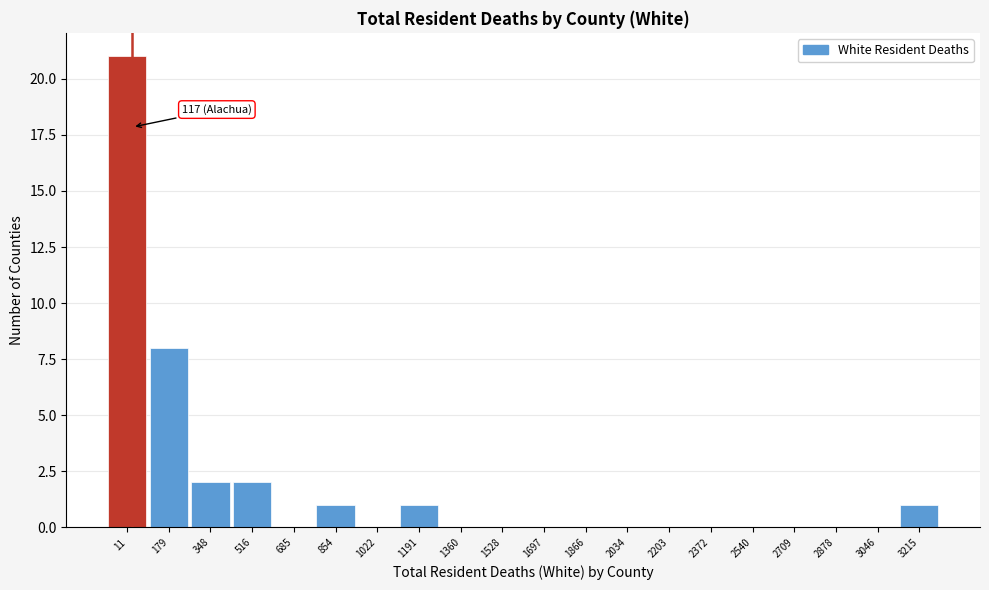

Reading left to right, what are all the values shown in this chart?

11=21	179=8	348=2	516=2	685=0	854=1	1022=0	1191=1	1360=0	1528=0	1697=0	1866=0	2034=0	2203=0	2372=0	2540=0	2709=0	2878=0	3046=0	3215=1